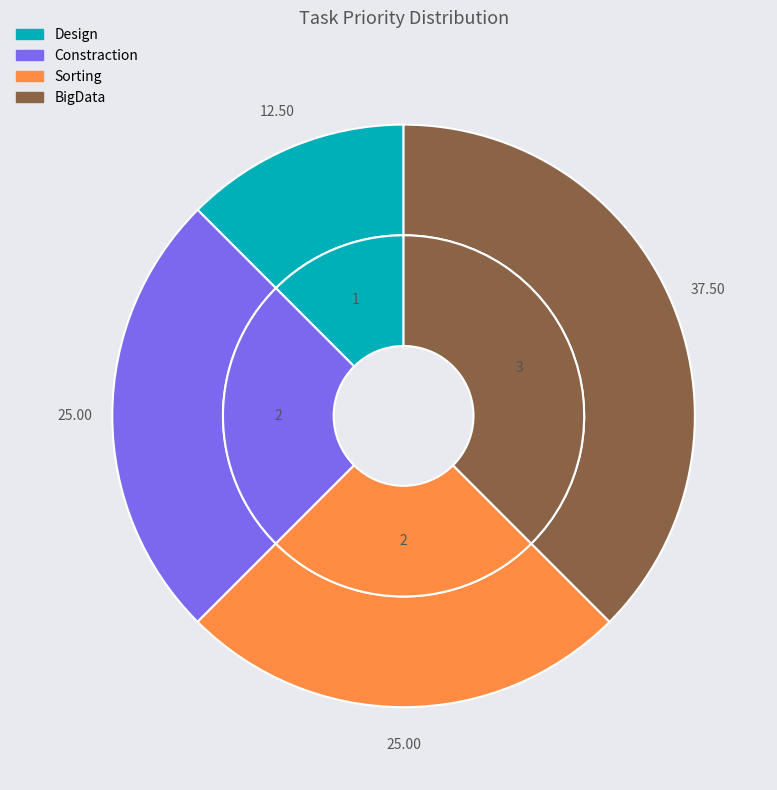

What percentage is the Sorting slice, to the nearest percent?

25%